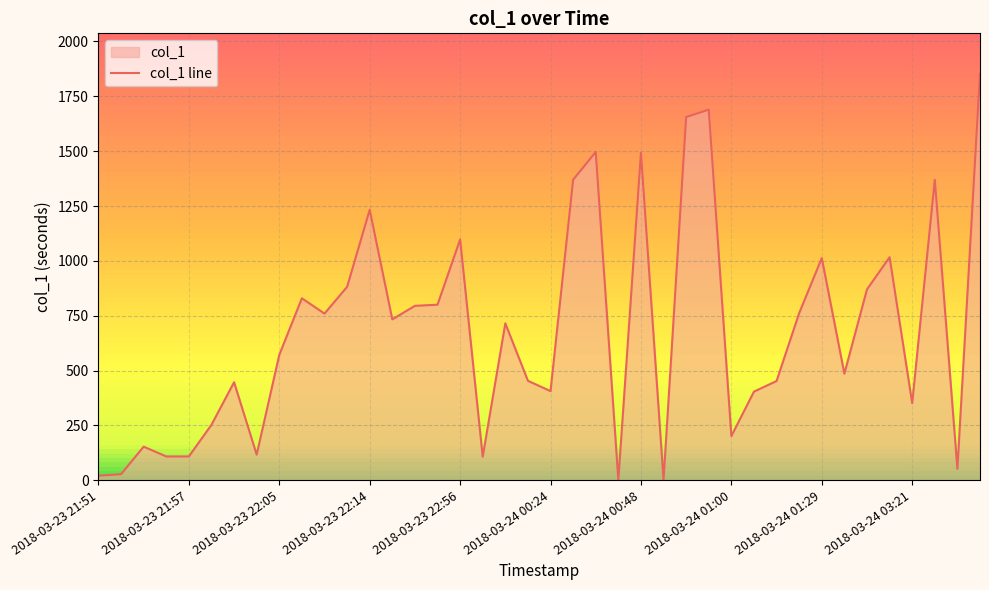

What is the average value?

679.0